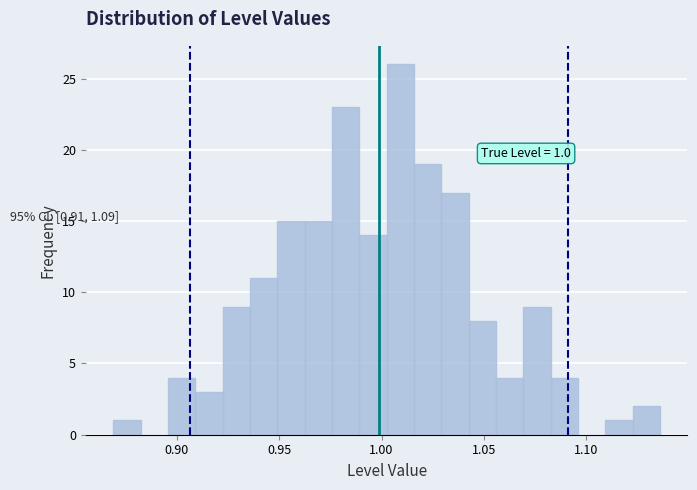

Read against the x-axis, roughly where is the centre of the tallest bar?

1.010